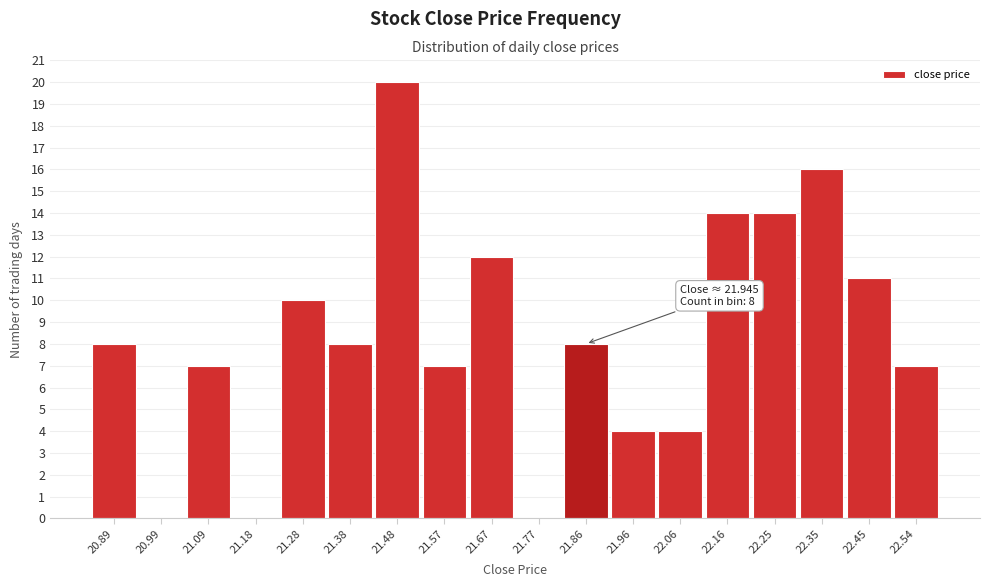

Reading right to left, what are all the values shown in this chart?

22.54=7	22.45=11	22.35=16	22.25=14	22.16=14	22.06=4	21.96=4	21.86=8	21.77=0	21.67=12	21.57=7	21.48=20	21.38=8	21.28=10	21.18=0	21.09=7	20.99=0	20.89=8